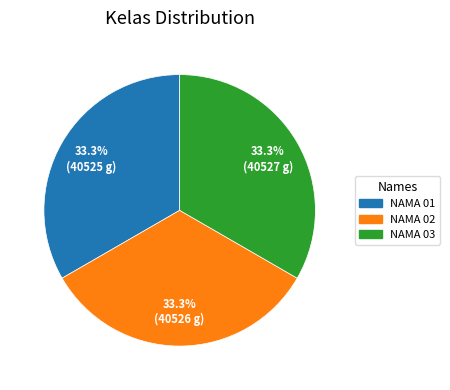

Is NAMA 02 the majority of the pie?

No